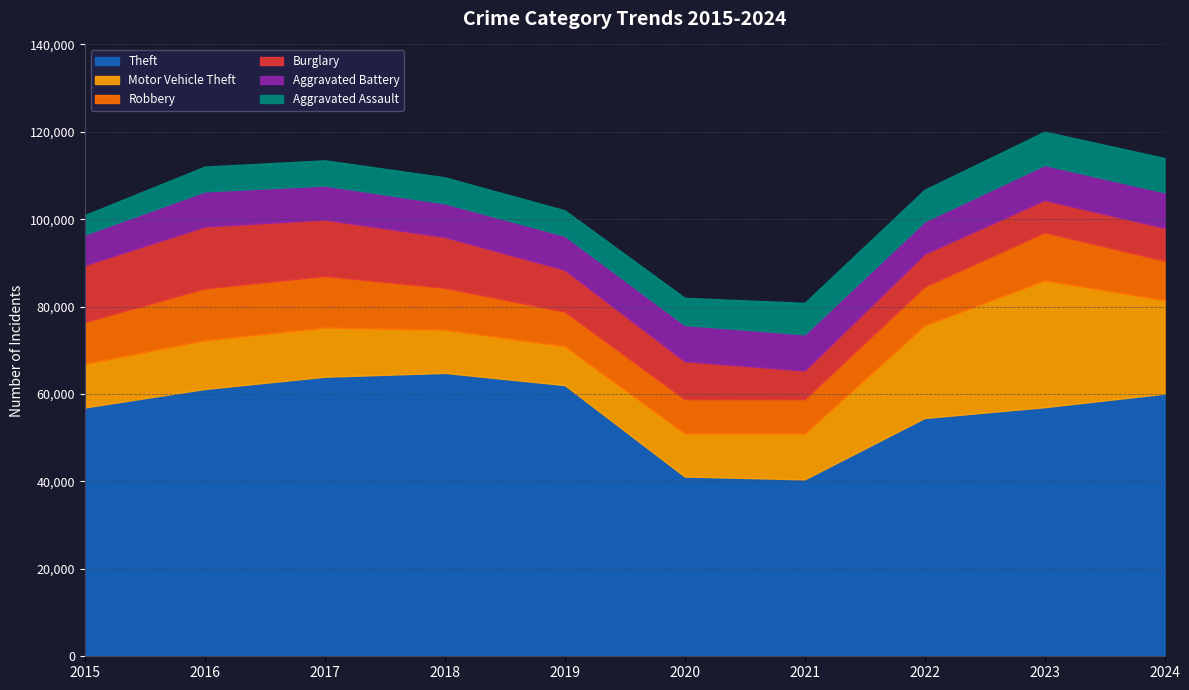

Reading left to right, transcribe all the data shown in this chart.

Theft: 2015=56942	2016=61163	2017=63970	2018=64843	2019=62055	2020=41131	2021=40485	2022=54524	2023=56998	2024=60090
Motor Vehicle Theft: 2015=9995	2016=11173	2017=11264	2018=9899	2019=8913	2020=9876	2021=10500	2022=21188	2023=29038	2024=21406
Robbery: 2015=9526	2016=11841	2017=11784	2018=9573	2019=7905	2020=7813	2021=7822	2022=8872	2023=10955	2024=9030
Burglary: 2015=13062	2016=14170	2017=12921	2018=11649	2019=9572	2020=8708	2021=6595	2022=7525	2023=7415	2024=7530
Aggravated Battery: 2015=6977	2016=8025	2017=7788	2018=7678	2019=7796	2020=8279	2021=8281	2022=7431	2023=8008	2024=8117
Aggravated Assault: 2015=4450	2016=5672	2017=5759	2018=5954	2019=5806	2020=6223	2021=7185	2022=7226	2023=7633	2024=7836